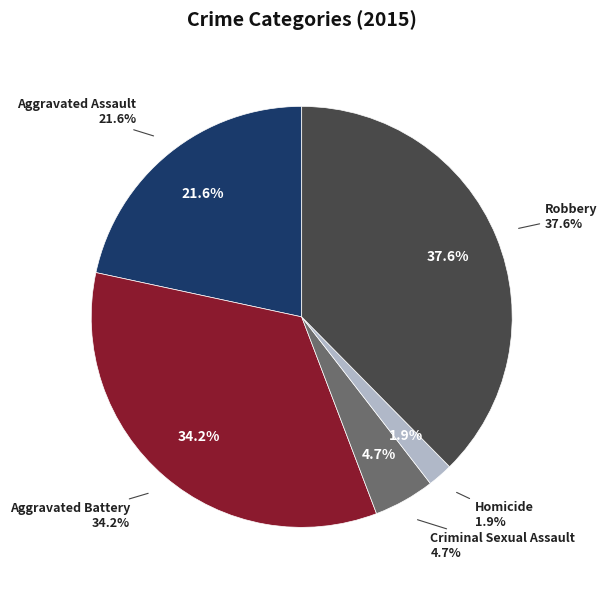

What percentage is NOT represented by Robbery?

62.4%